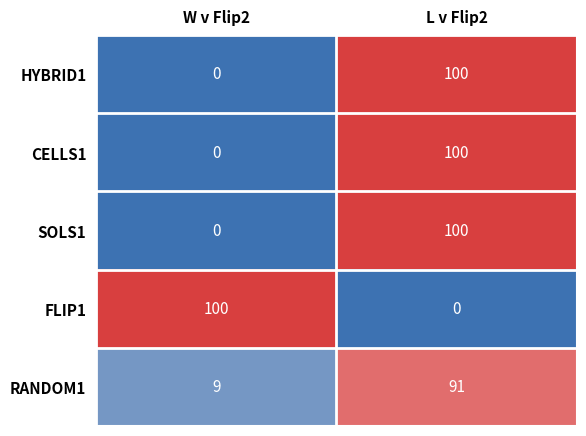

Where is RANDOM1 nearest to the value 50?

W v Flip2